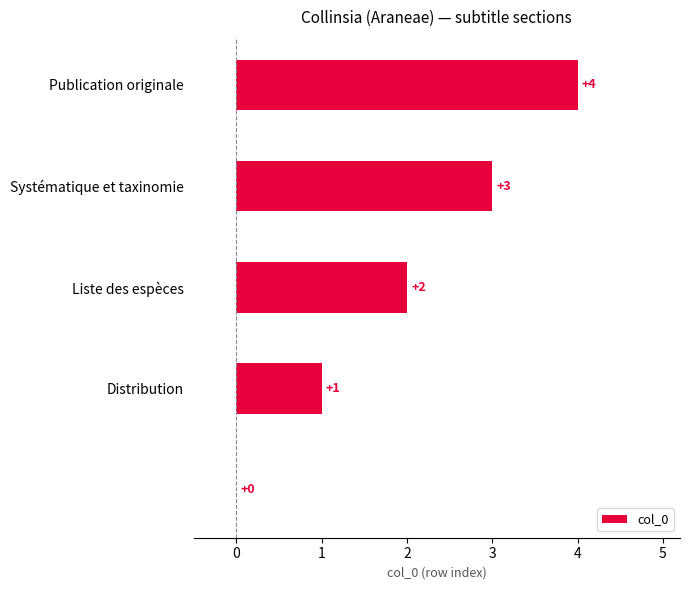

What is the sum of all values?

10